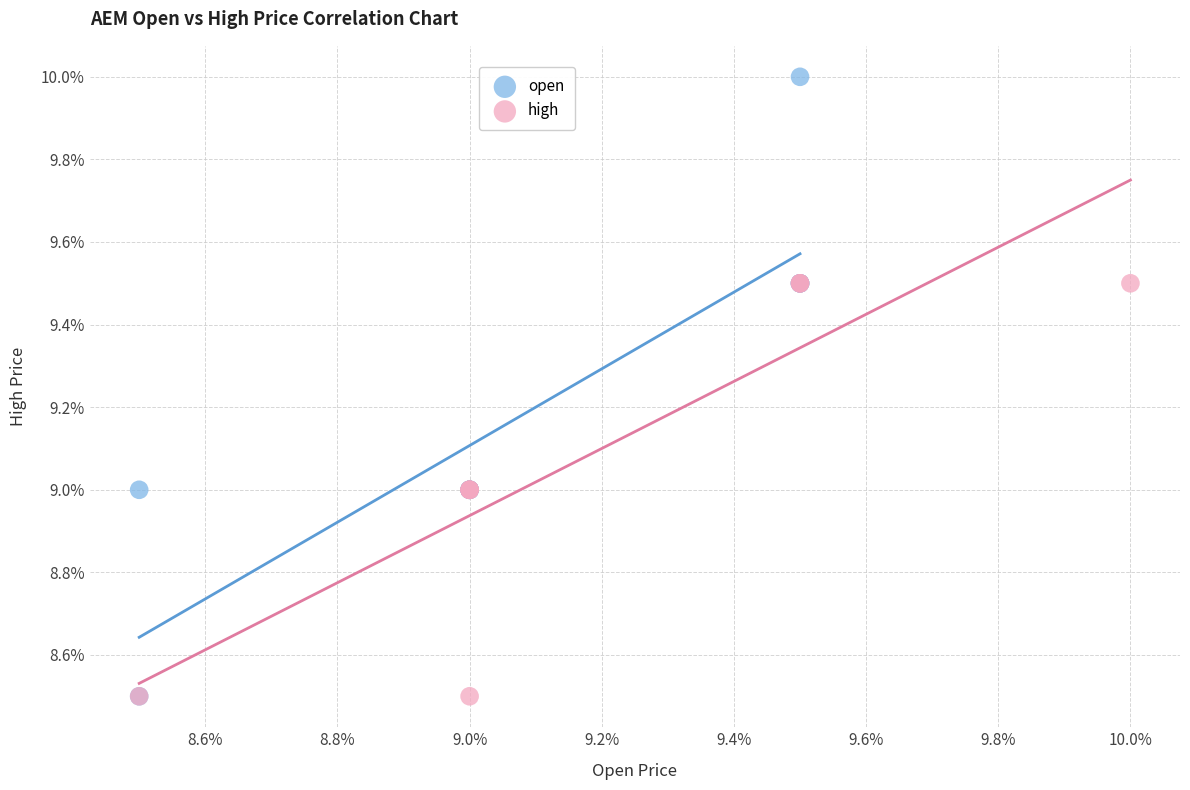

What are all the series names shown in the legend?

open, high